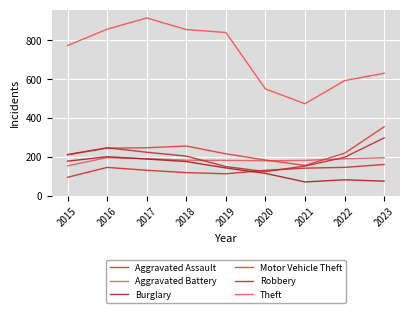

Is it true that Aggravated Assault equals 124 at 2015?

False